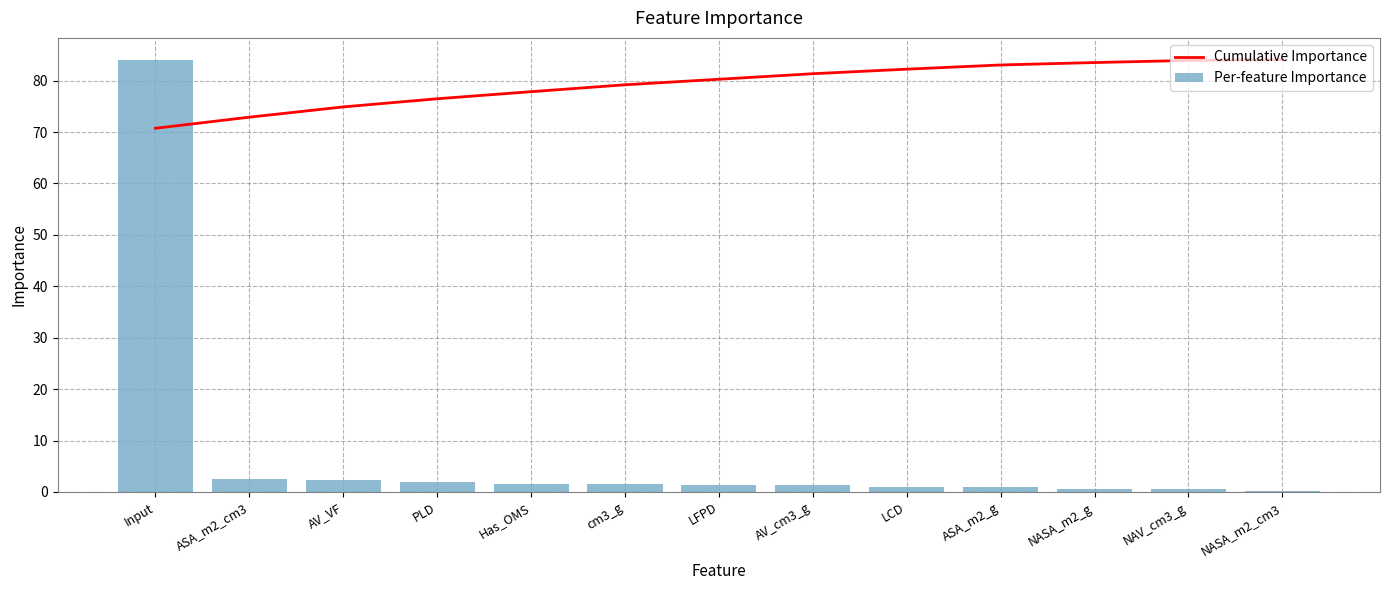

How many data points in Per-feature Importance are above 1?

9